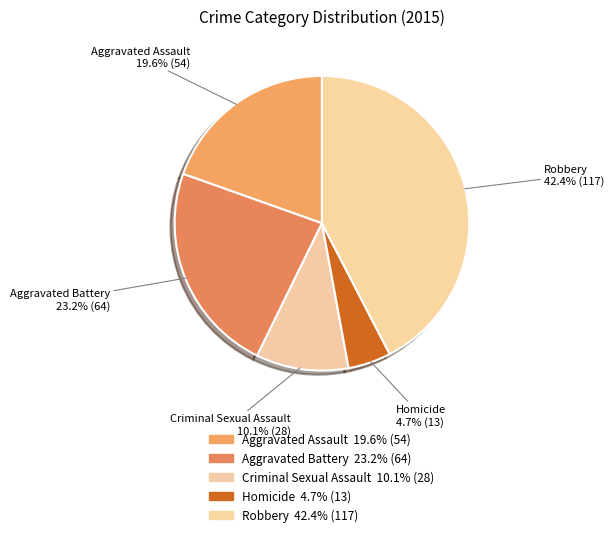

To the nearest percent, what is the average slice percentage?

20%